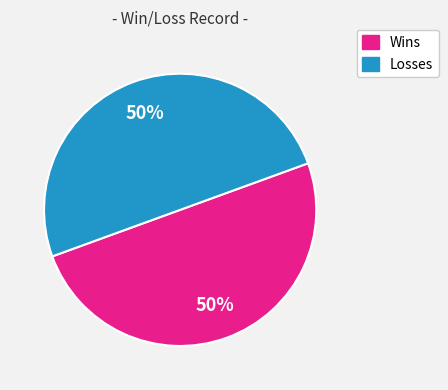

To the nearest percent, what is the average slice percentage?

50%